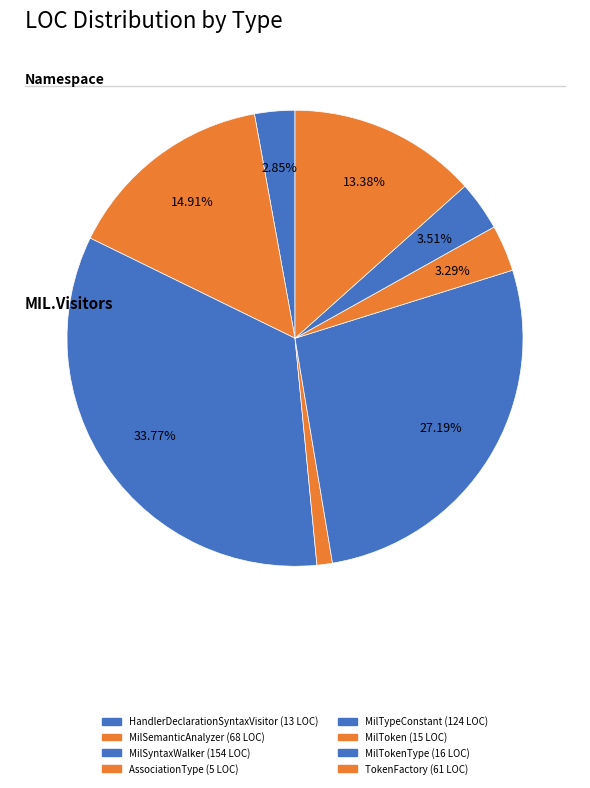

What is the smallest slice in the pie chart?

AssociationType